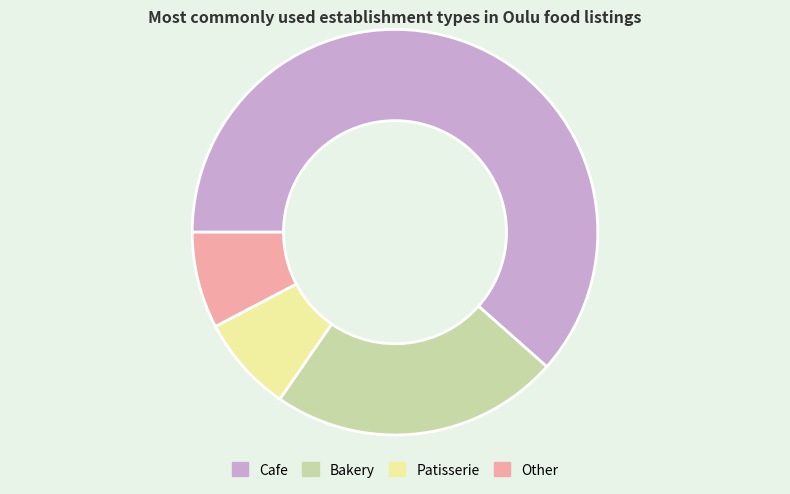

Which category has the biggest portion of the pie?

Cafe